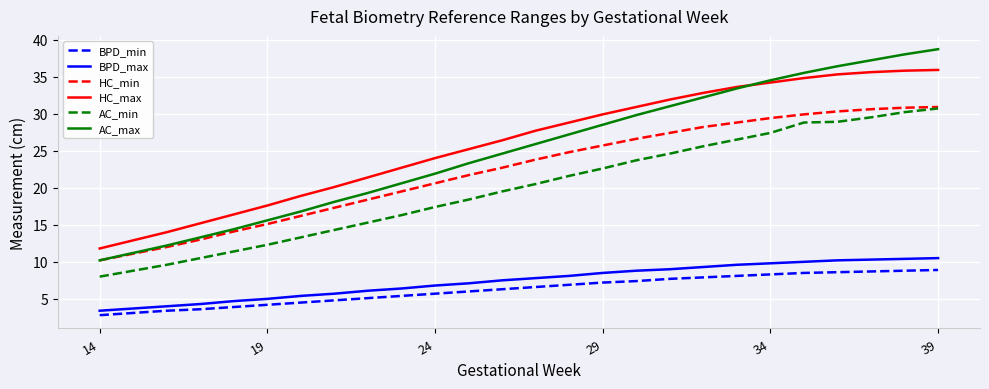

True or false: HC_max and AC_min intersect in this chart.

False